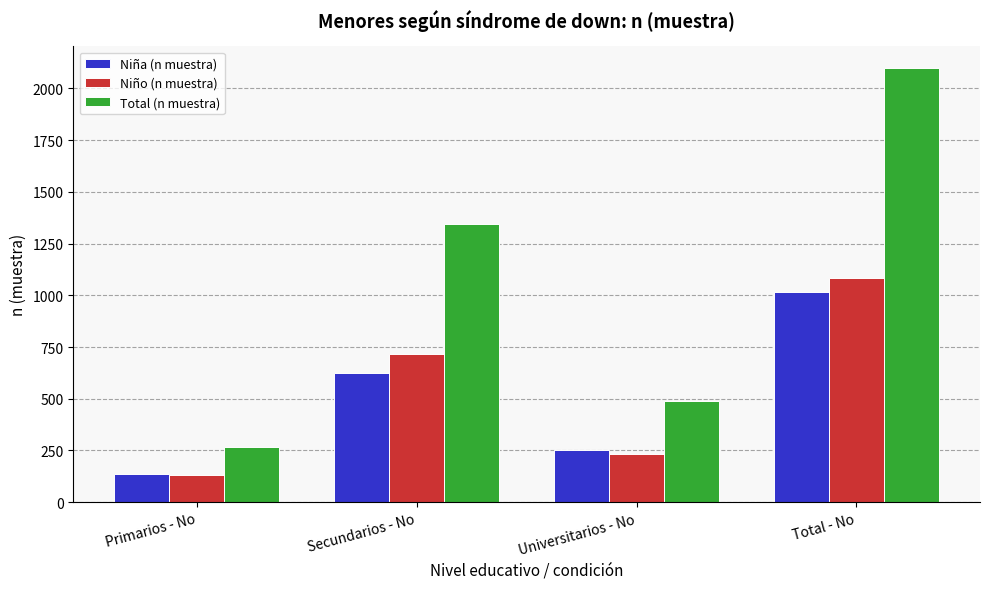

What is the difference between the maximum and minimum values in the Niño (n muestra) series?

952